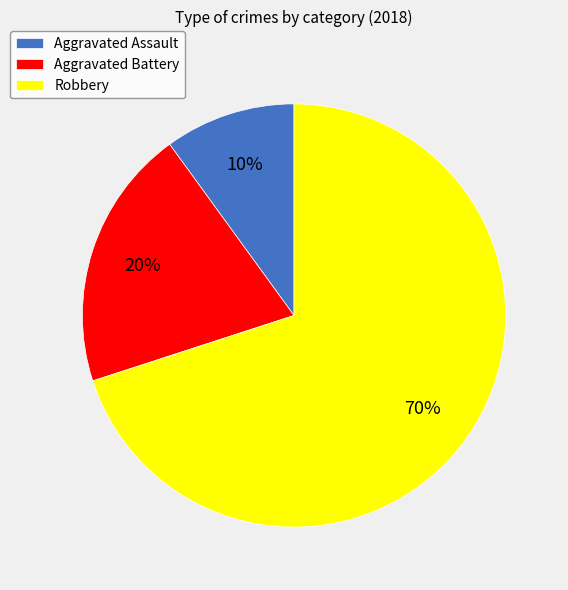

Rank the categories by value from lowest to highest.

Aggravated Assault, Aggravated Battery, Robbery